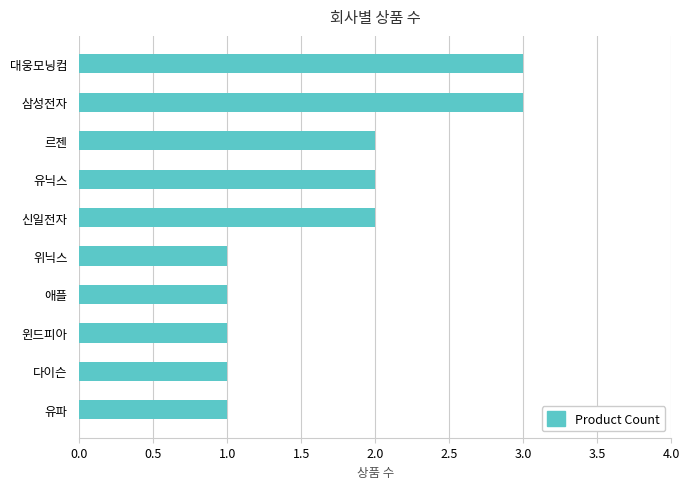

Between 르젠 and 삼성전자, which is larger?

삼성전자